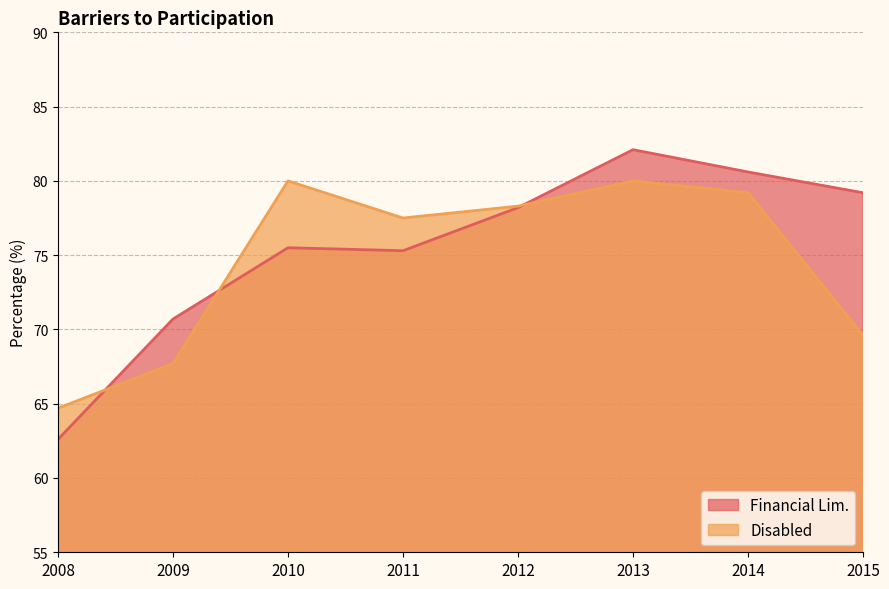

How many interior local peaks does the Financial Lim. series have?

2